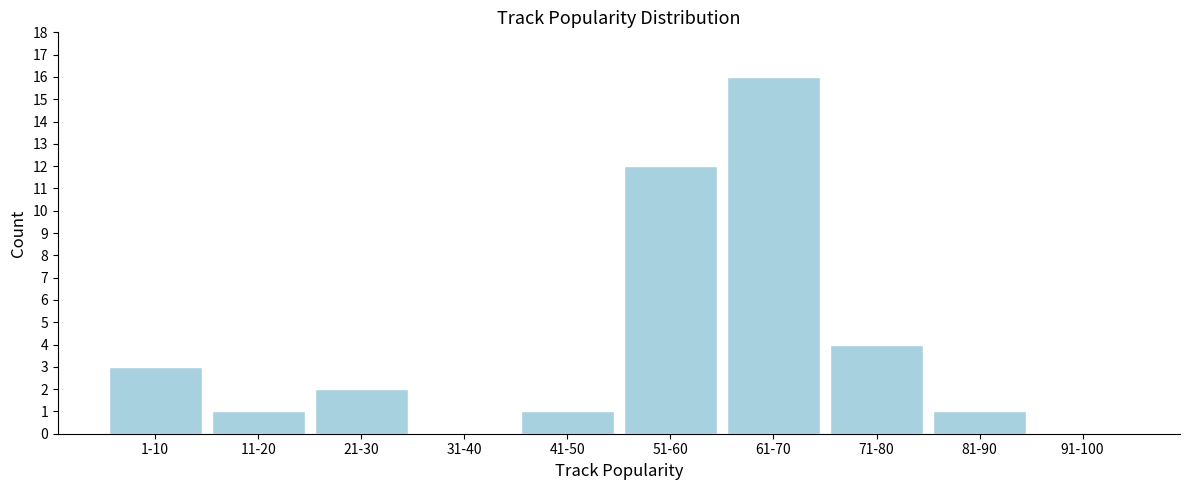

Reading right to left, transcribe all the data shown in this chart.

91-100=0	81-90=1	71-80=4	61-70=16	51-60=12	41-50=1	31-40=0	21-30=2	11-20=1	1-10=3